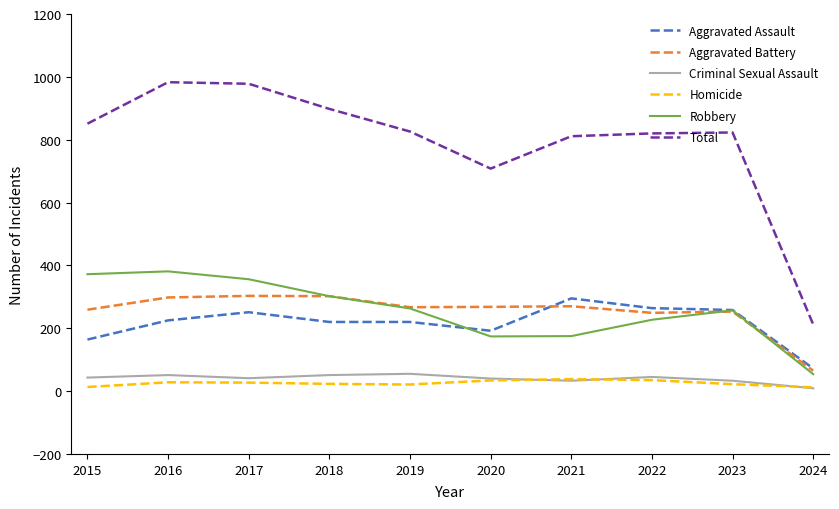

Which series has the largest total across all categories?

Total